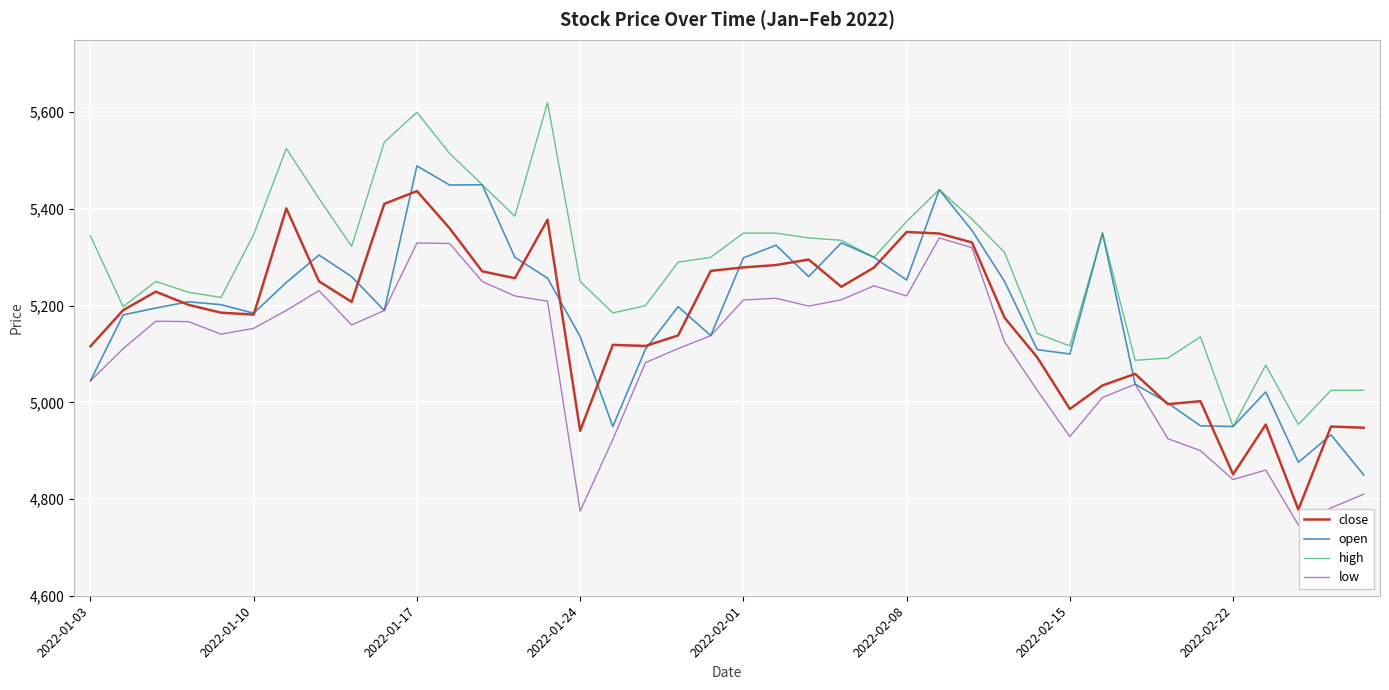

Which series has the largest total across all categories?

high